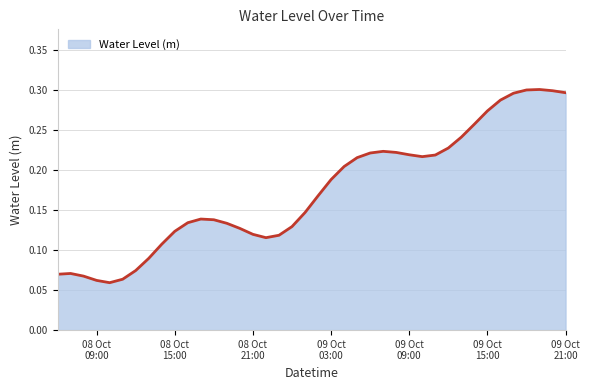

Count the number of data series in this chart.

1